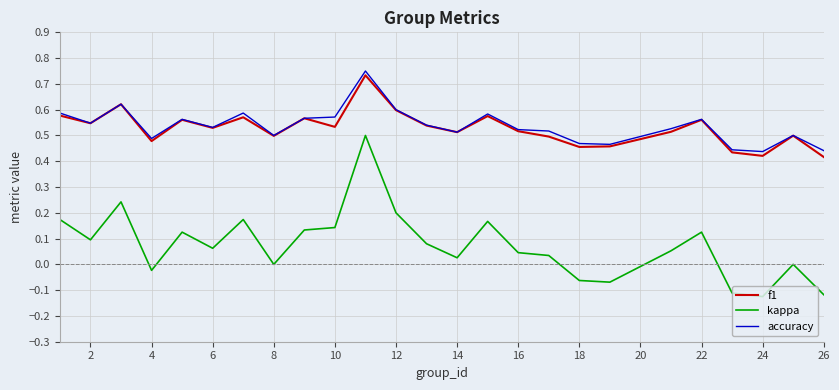

True or false: kappa and f1 cross at least once.

False